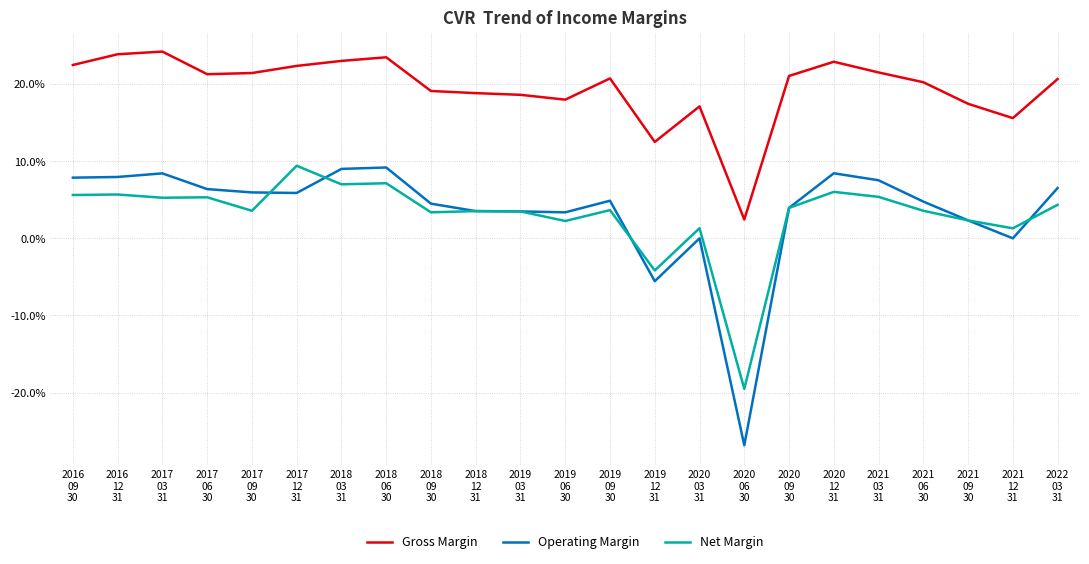

What position from the left is 2019
12
31?

14